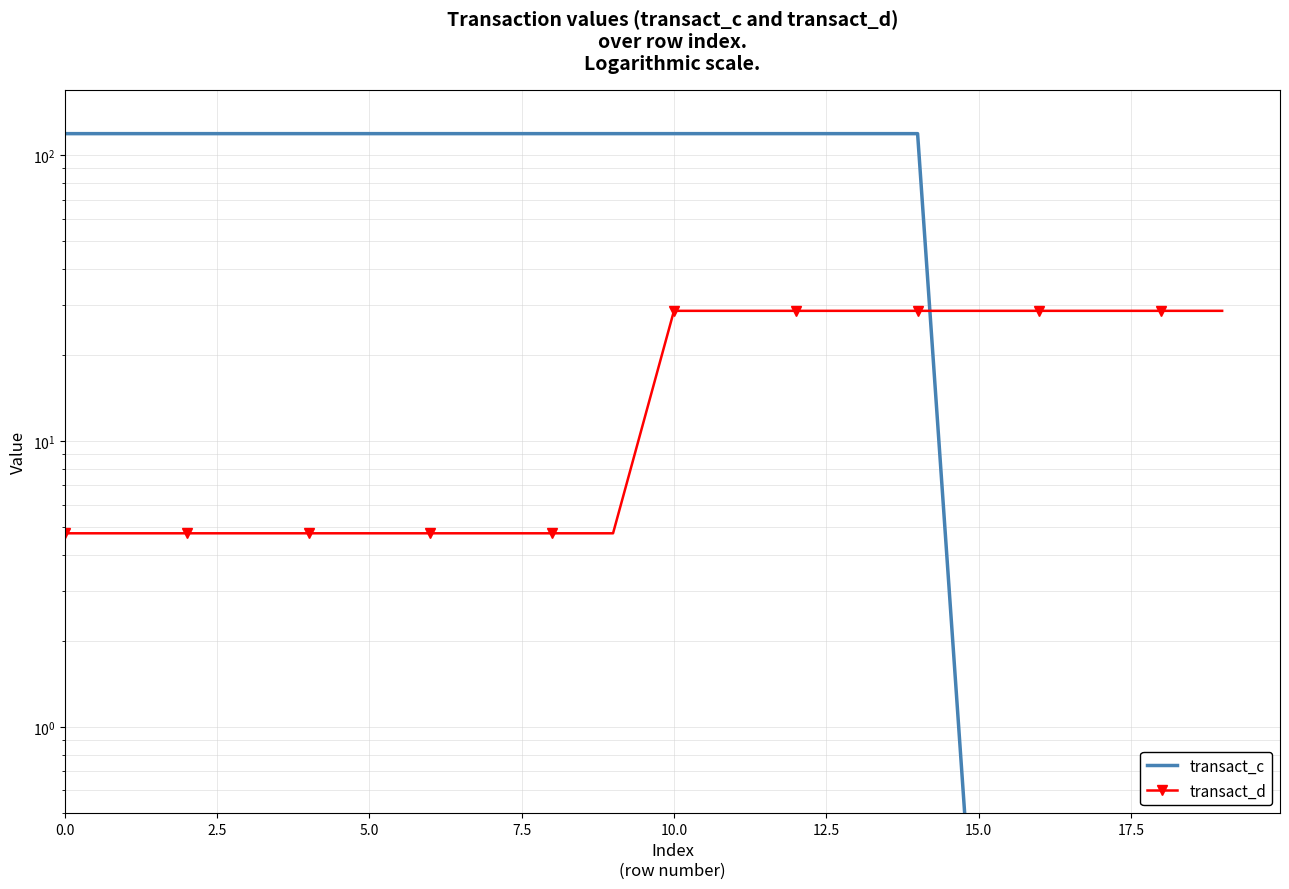

How many categories are shown in the chart?

20